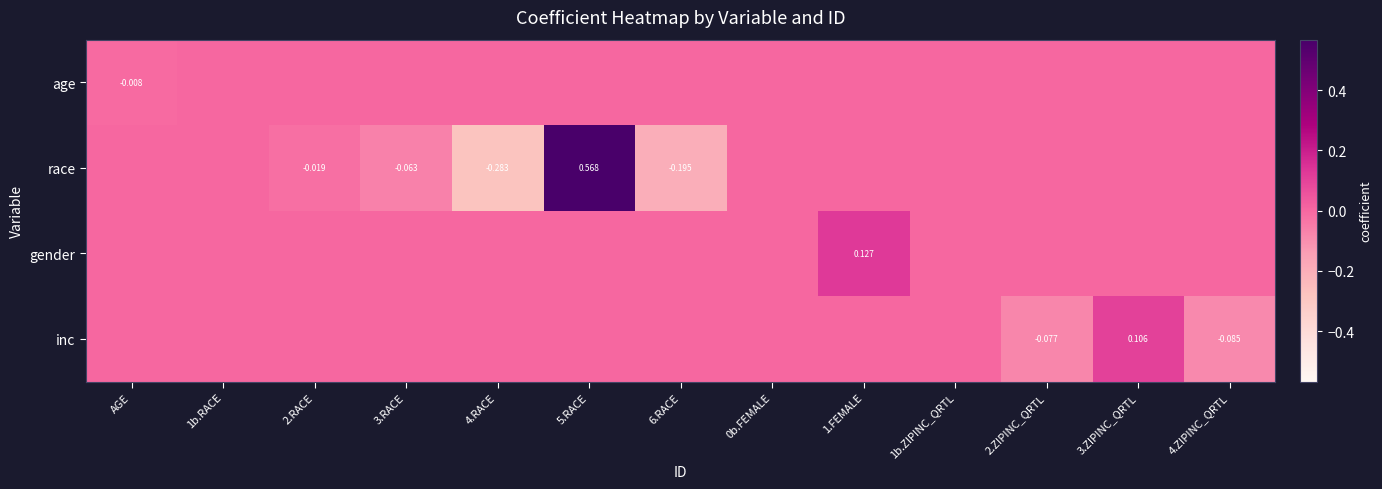

Is it true that race equals -0.2 at 4.RACE?

False